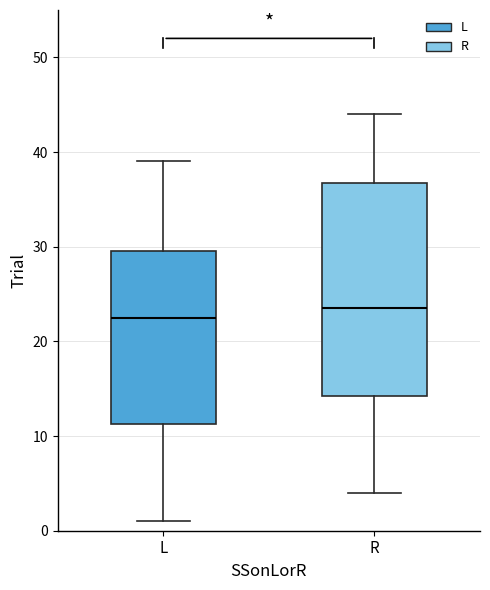

Where is the lower edge of the box for R on the y-axis? The values are not printed on the chart, so give them approximately, as read against the axis.

14